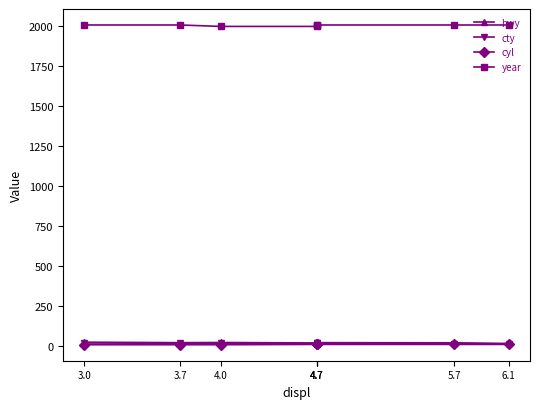

At which label is year closest to 2003?

4.0